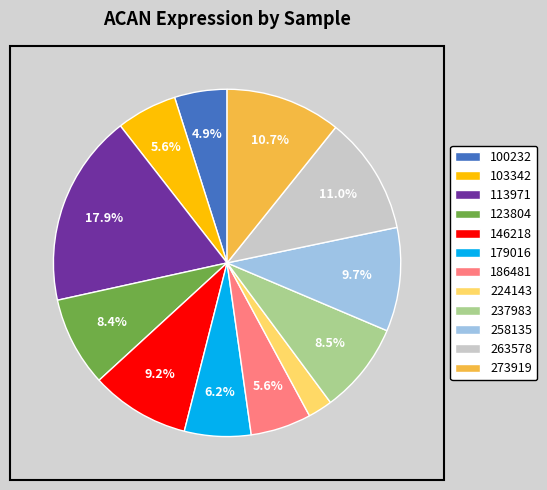

Which category has the biggest portion of the pie?

113971